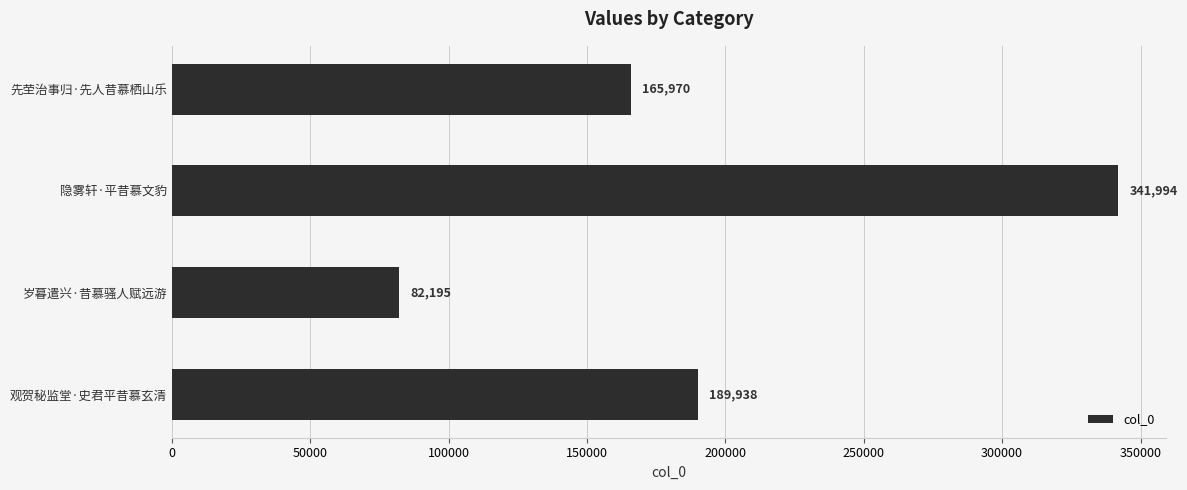

Rank the categories by value from lowest to highest.

岁暮遣兴·昔慕骚人赋远游, 先茔治事归·先人昔慕栖山乐, 观贺秘监堂·史君平昔慕玄清, 隐雾轩·平昔慕文豹